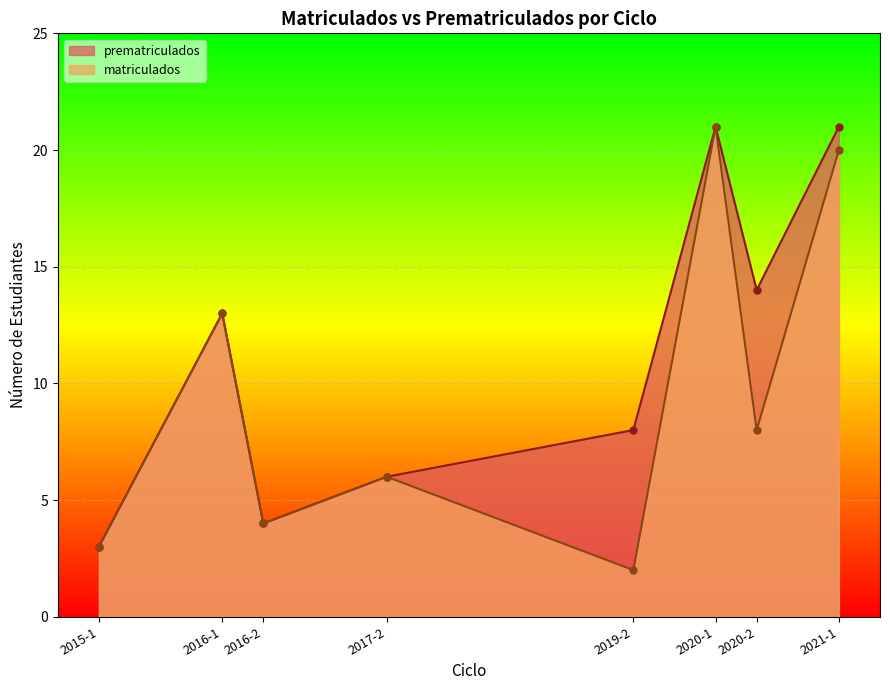

What is the value of the prematriculados point at the 2nd from the left?

13